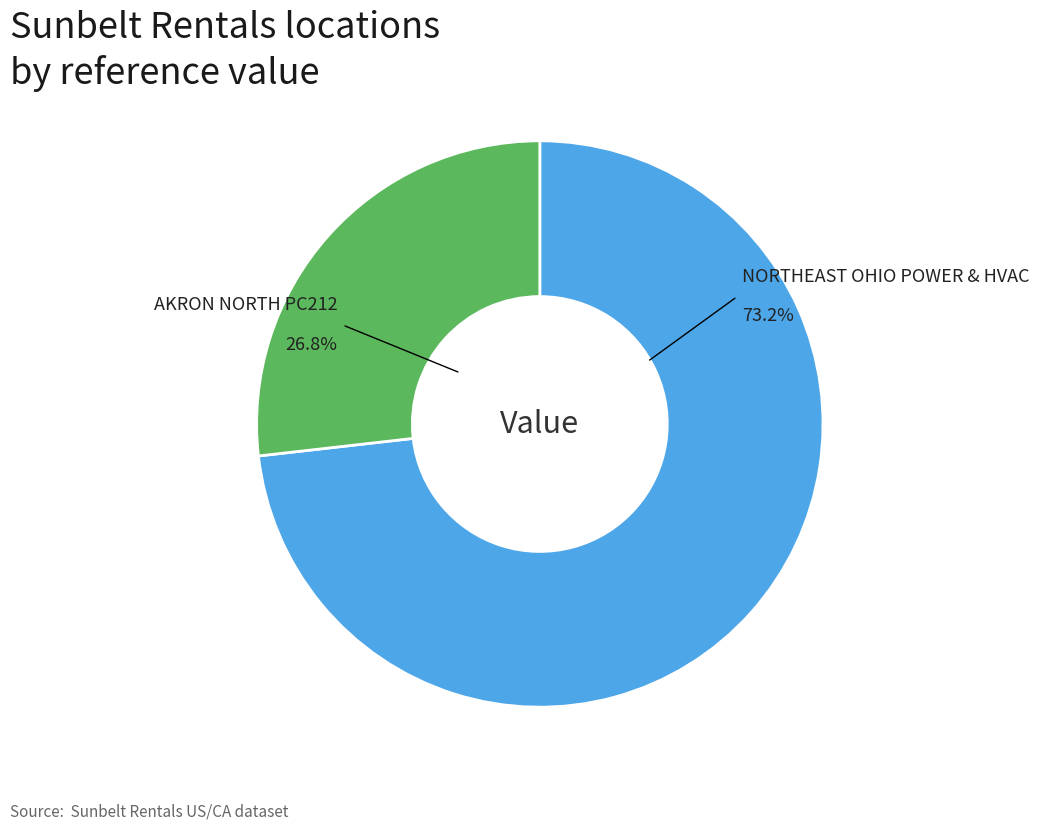

How many segments does this pie chart have?

2